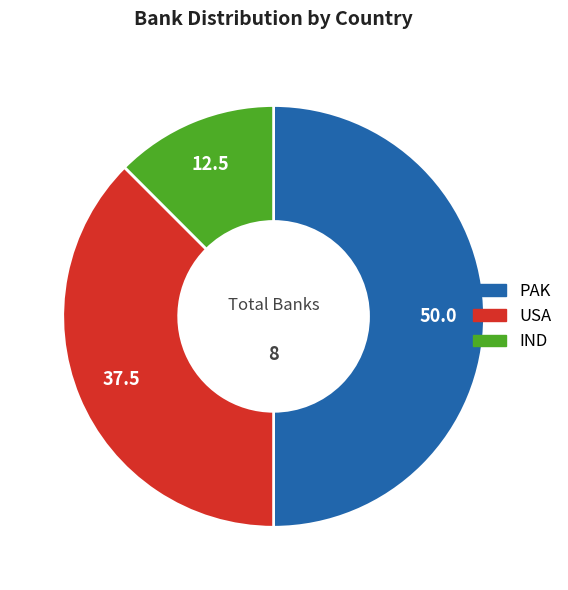

How many segments does this pie chart have?

3